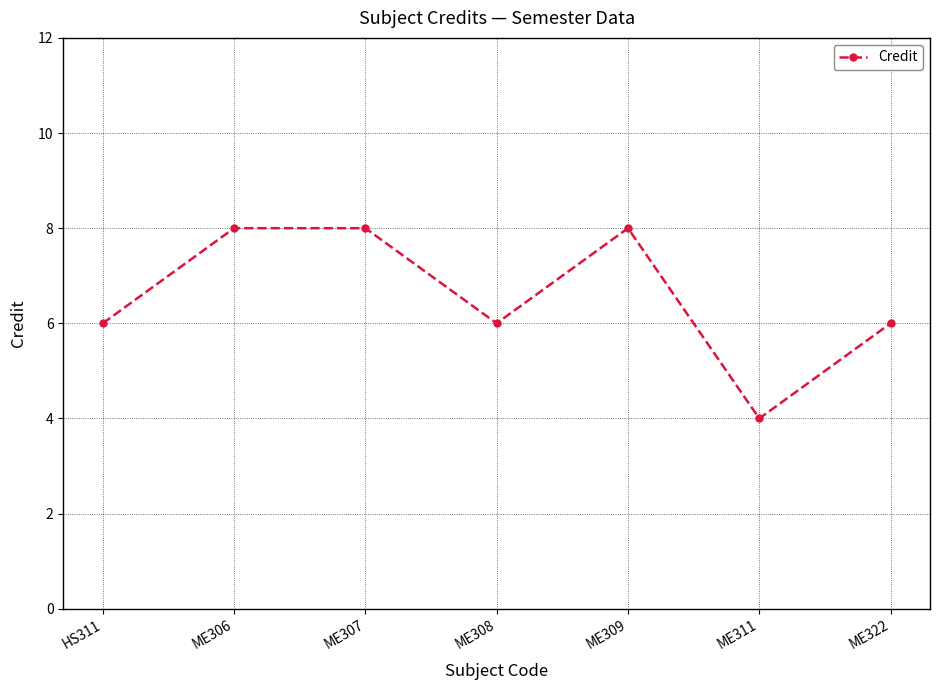

How many distinct data groups are displayed?

1